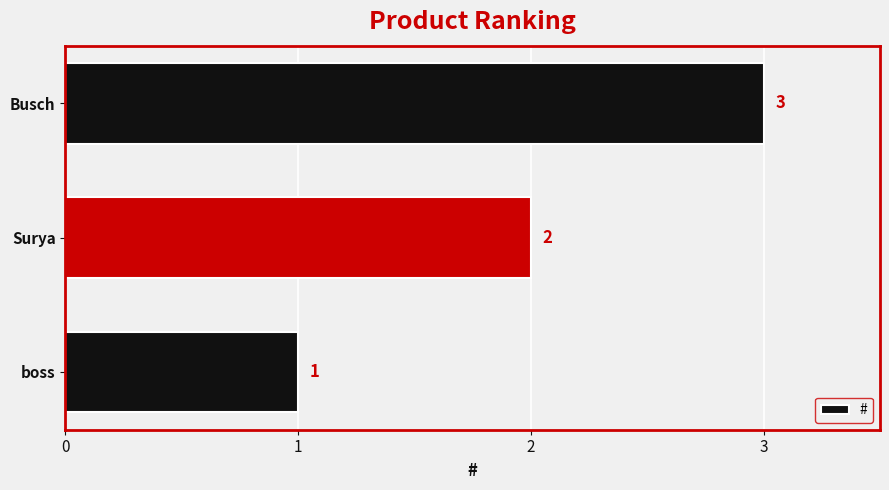

Count the values in the range 1 to 3.

3